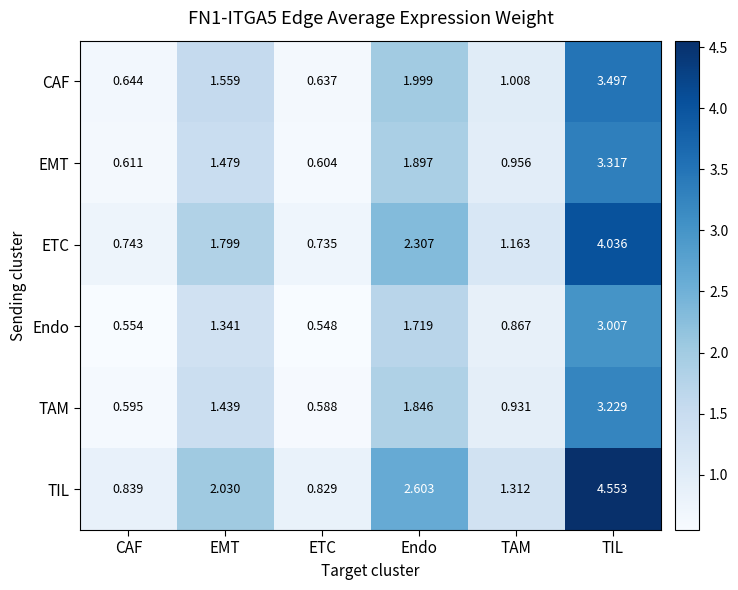

Where does the EMT series first go above 1?

EMT